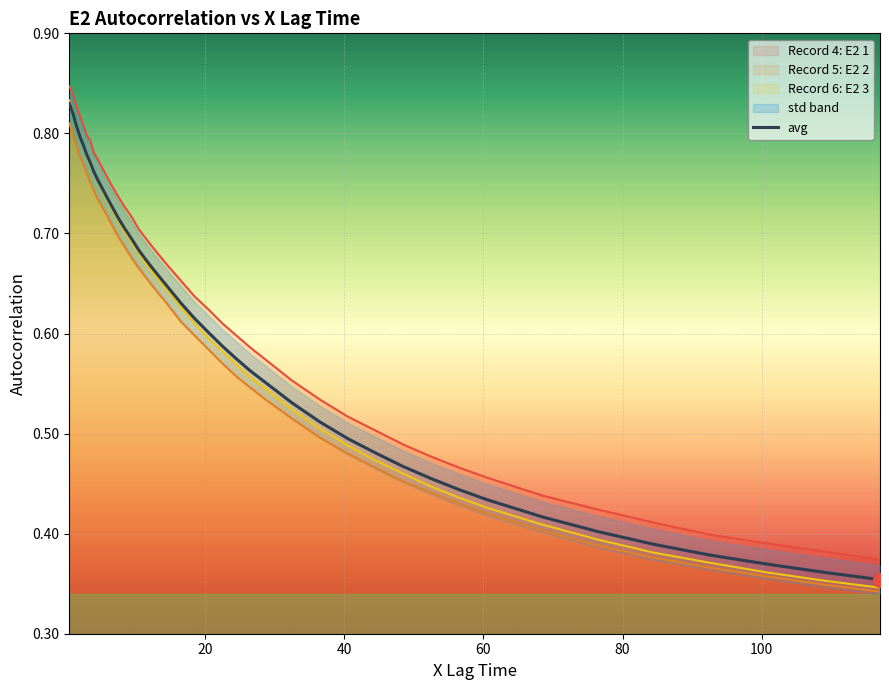

True or false: Record 4: E2 1 and avg intersect in this chart.

False